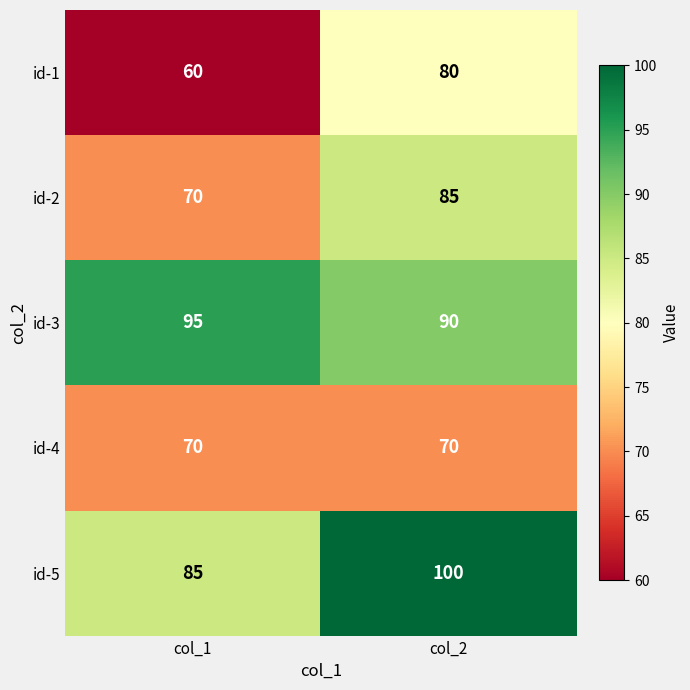

The id-5 series shows 100 at col_2. True or false?

True